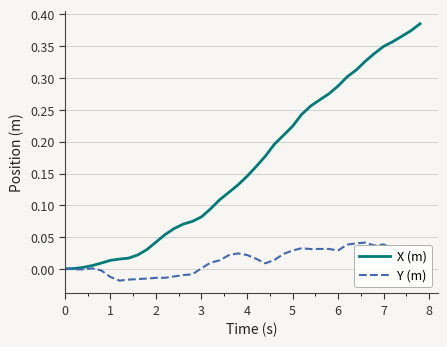

Which series has the largest range (max minus min)?

X (m)